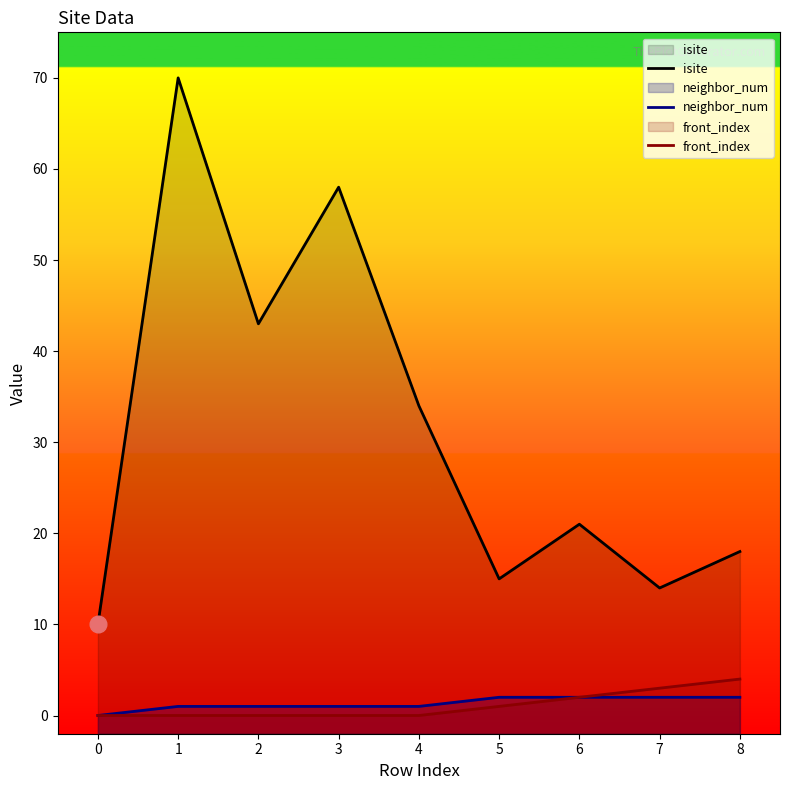

What is the difference between the highest and lowest values at 6?

19